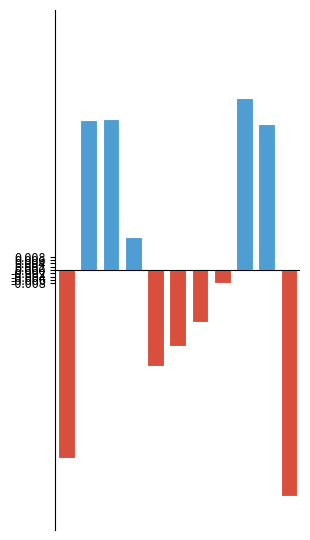

Does the chart contain any negative values?

Yes